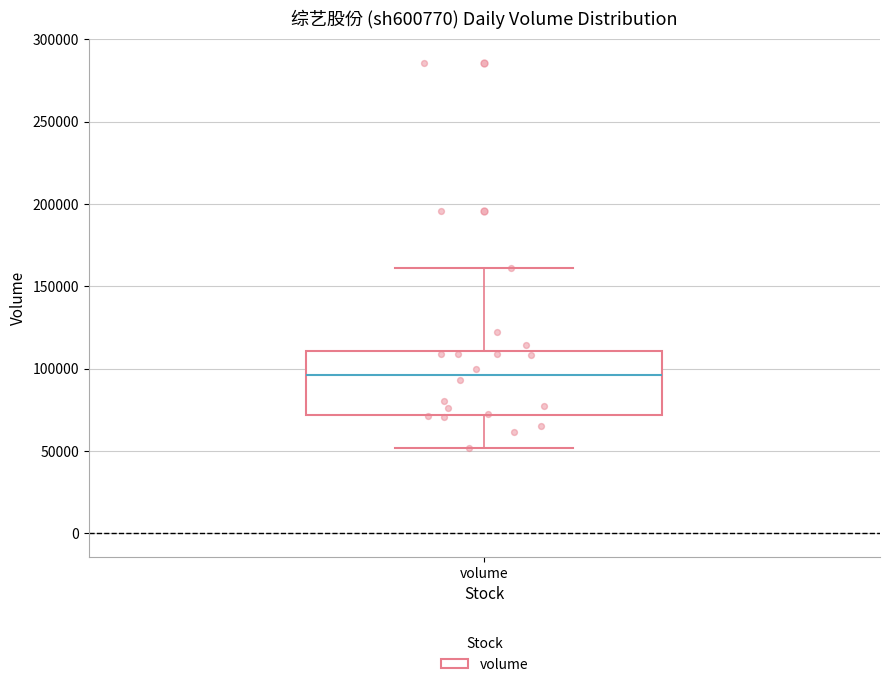

Where does the upper whisker of the box for volume end on the y-axis? The values are not printed on the chart, so give them approximately, as read against the axis.

160000